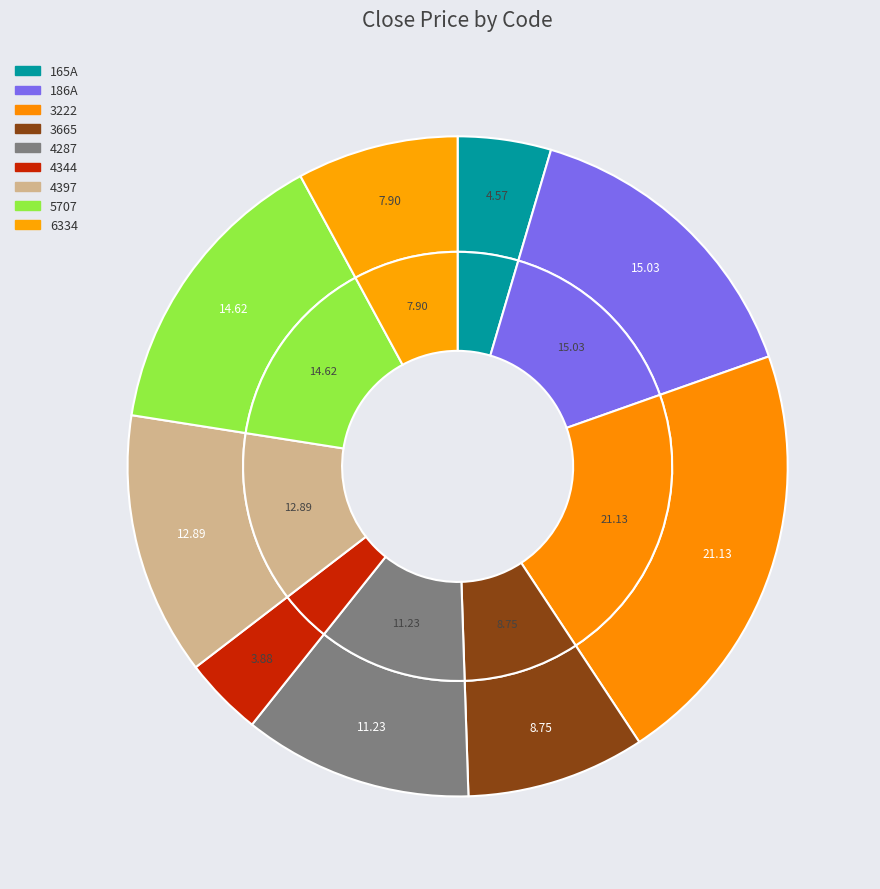

Count the number of slices in the pie.

9